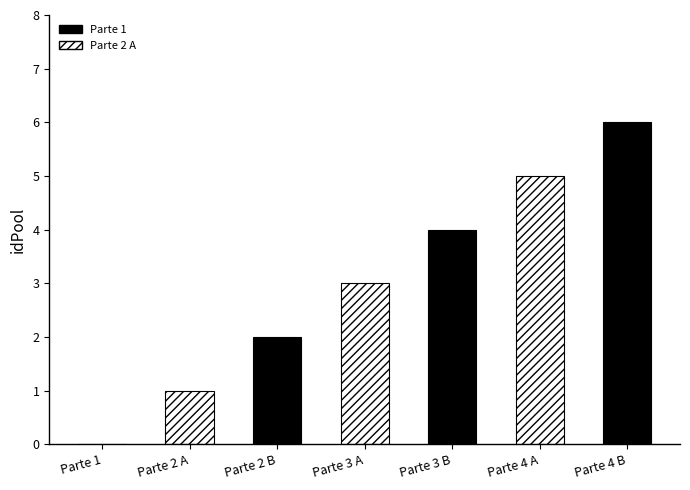

List the labels in order of value, smallest first.

Parte 1, Parte 2 A, Parte 2 B, Parte 3 A, Parte 3 B, Parte 4 A, Parte 4 B